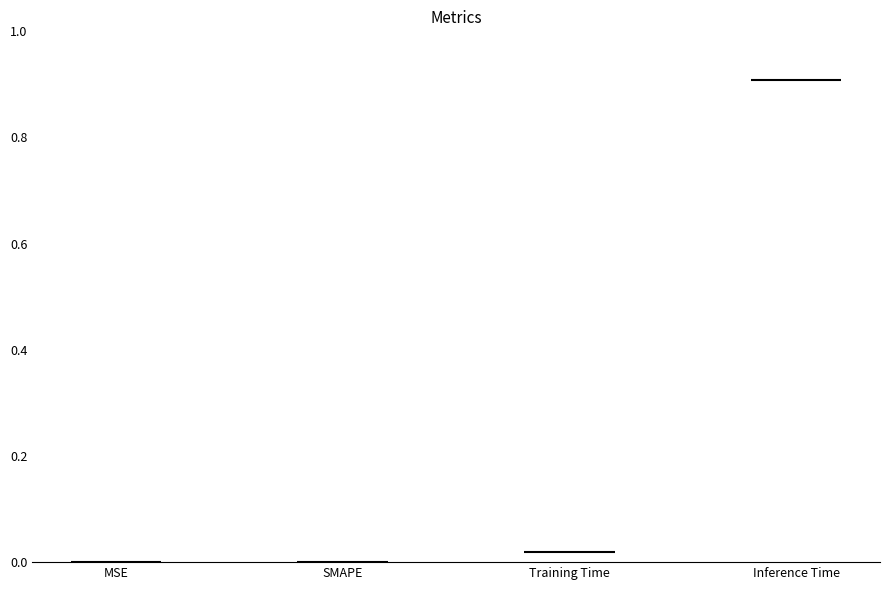

What is the sum of the values at Inference Time and Training Time?

0.9